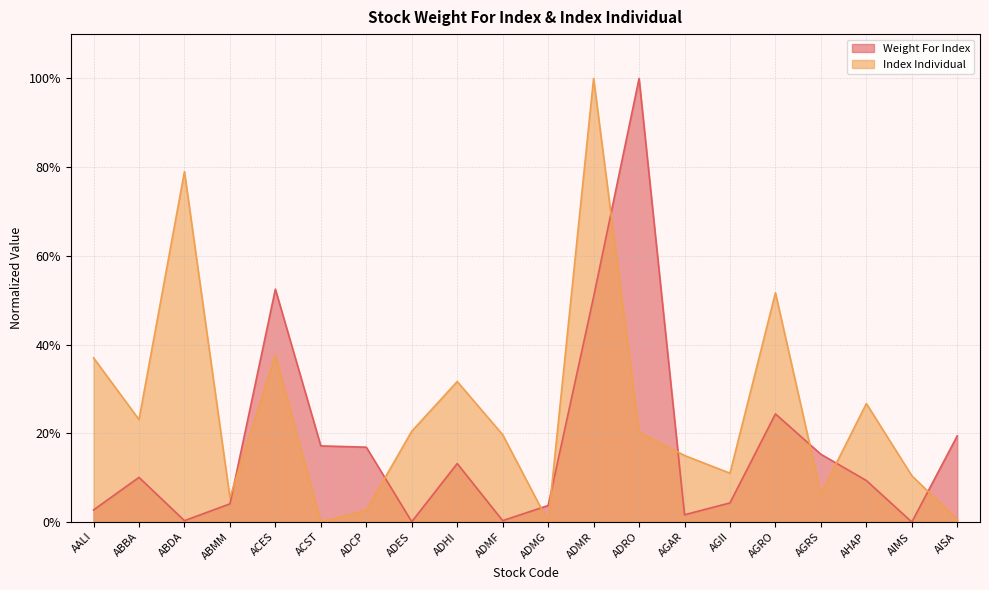

What are all the series names shown in the legend?

Weight For Index, Index Individual